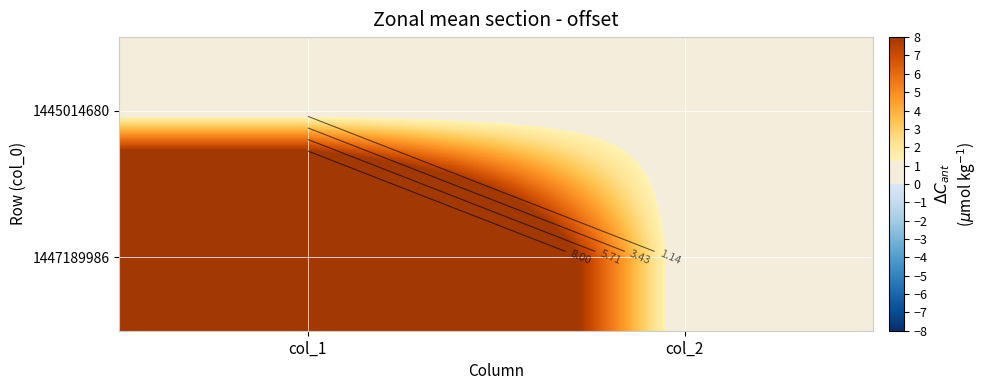

Rank the series at col_1 from lowest to highest value.

1445014680, 1447189986